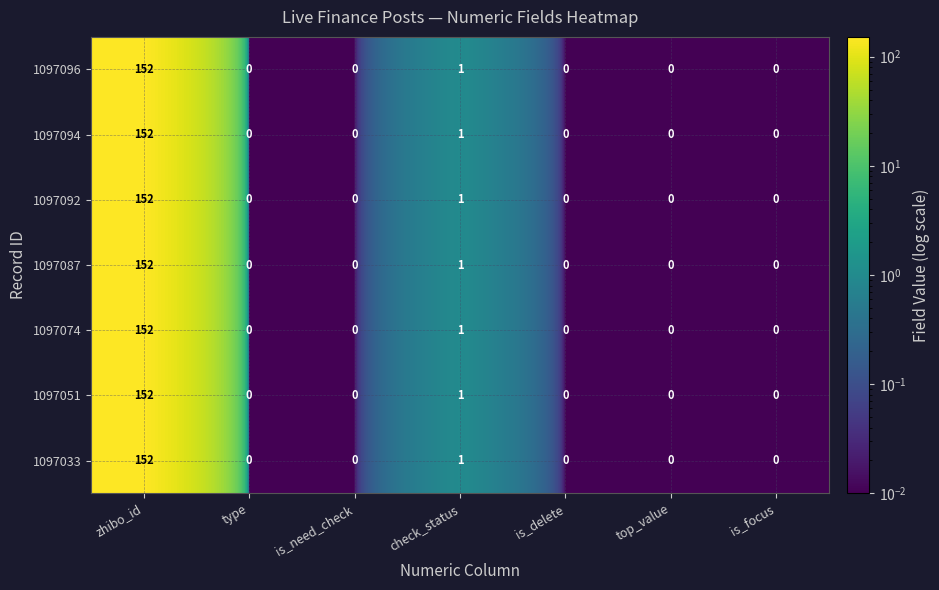

At which category is the sum across all series the highest?

zhibo_id